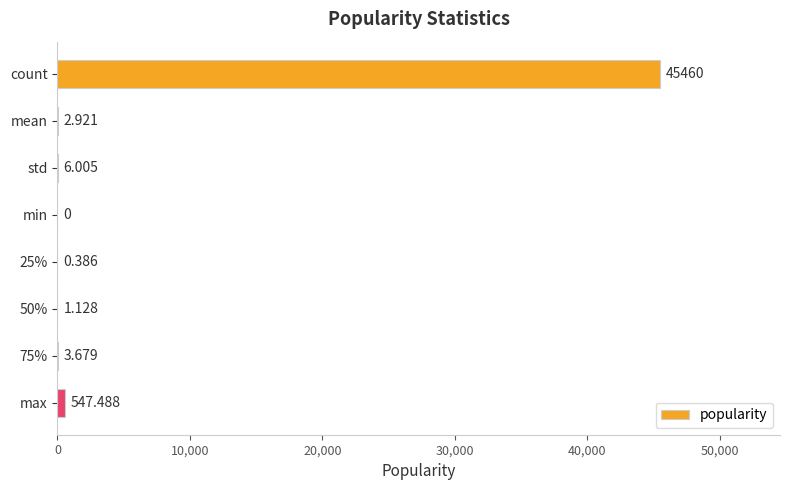

Which has a higher value, std or 50%?

std